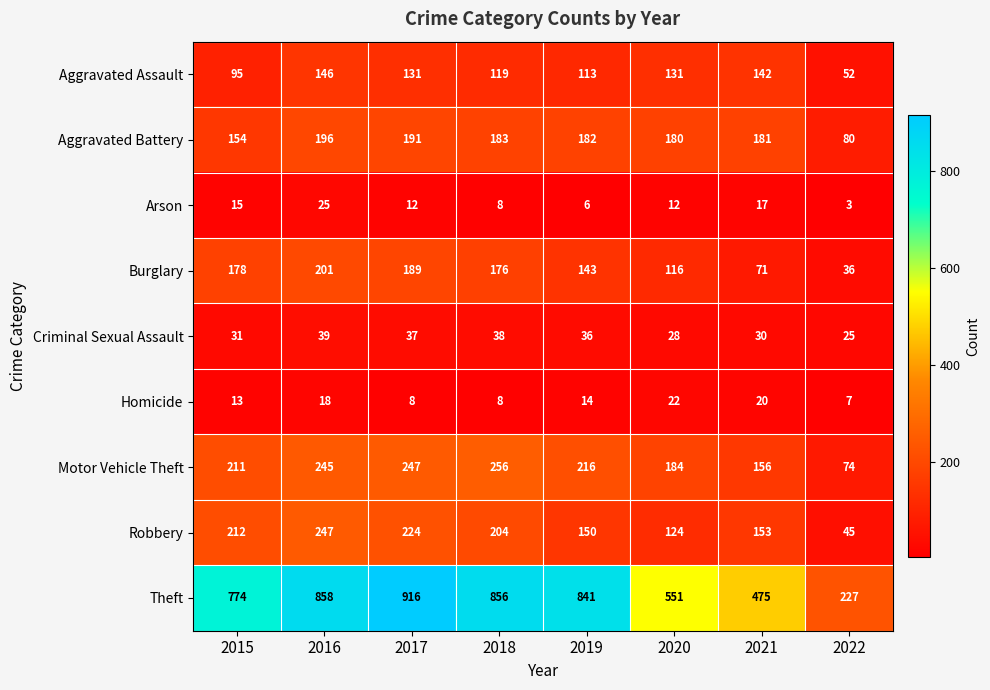

Which series has the largest range (max minus min)?

Theft